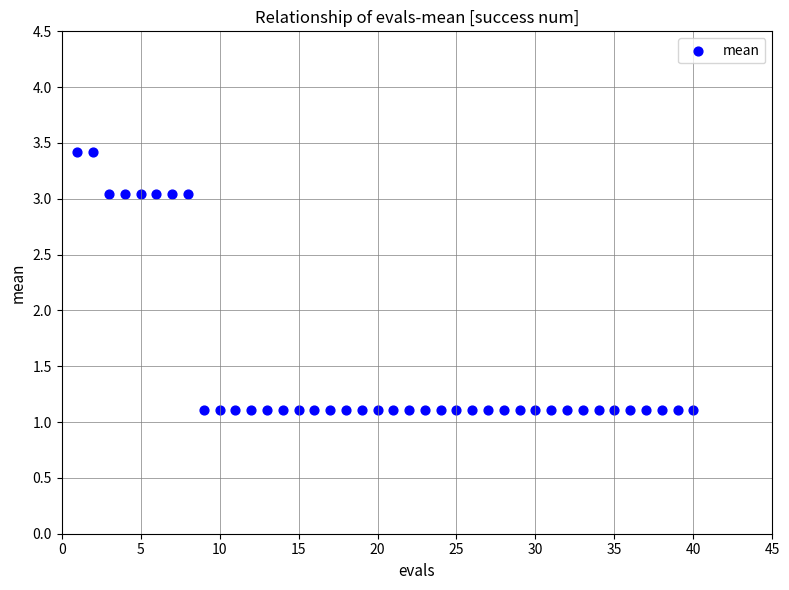

What is the range of Y values (max minus min)?

2.3